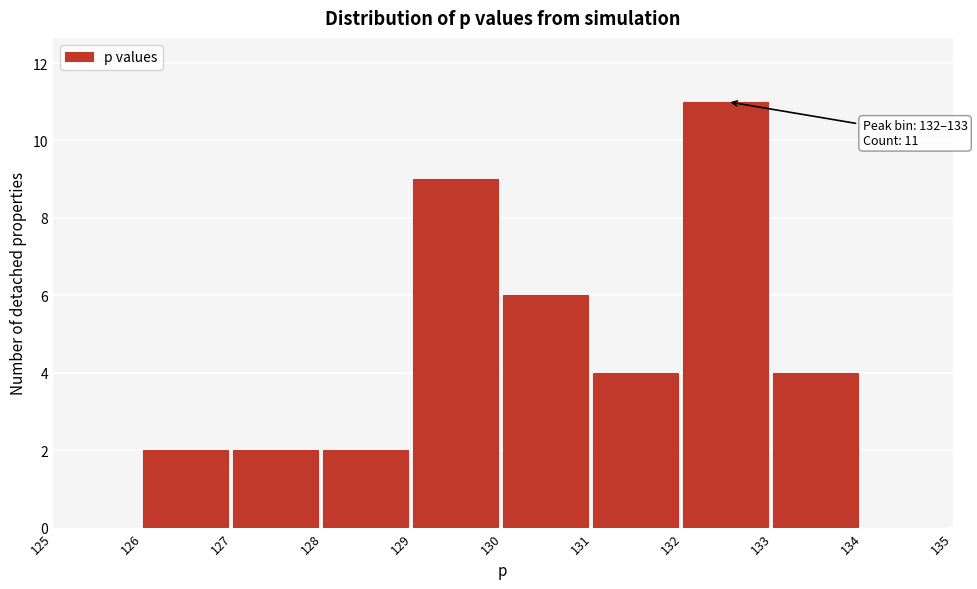

Which range on the x-axis has the tallest bar?

132 to 133